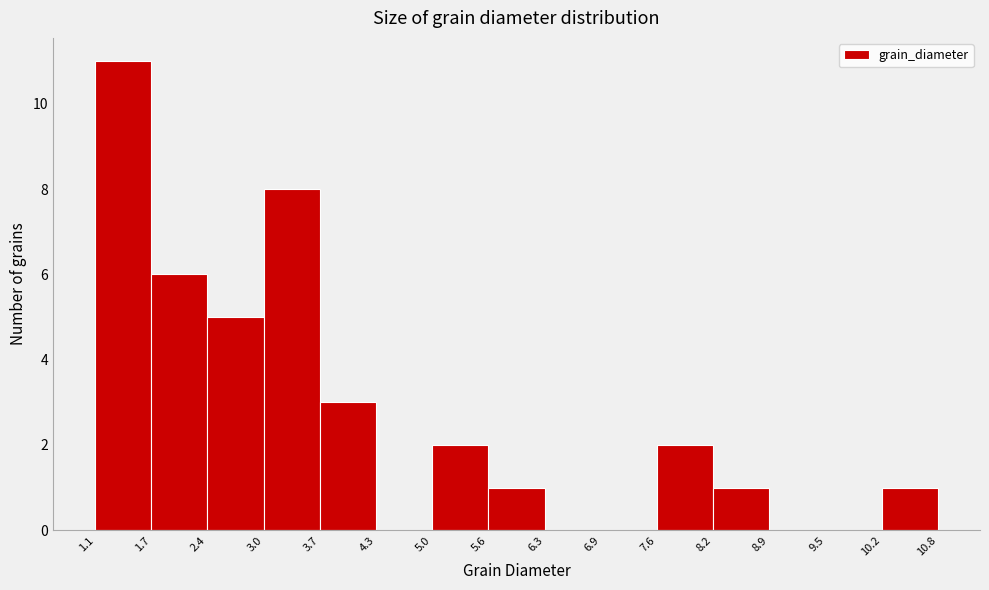

How tall is the bar that spans 5.0 to 5.6 on the x-axis? The values are not printed on the chart, so give them approximately, as read against the axis.

2